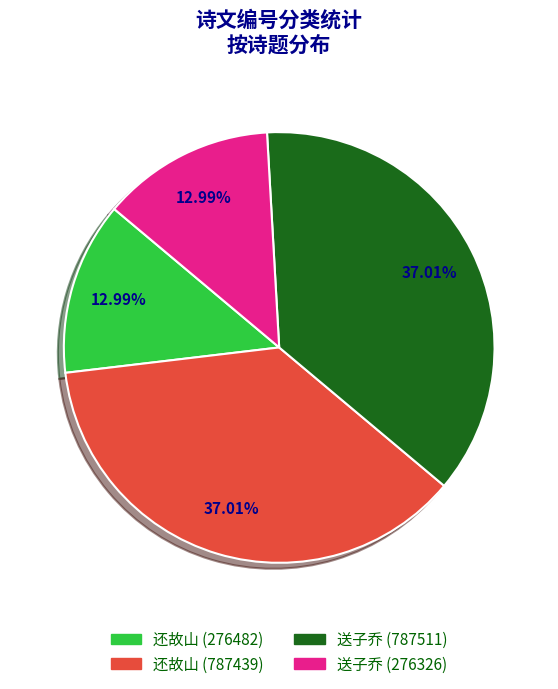

How many segments does this pie chart have?

4